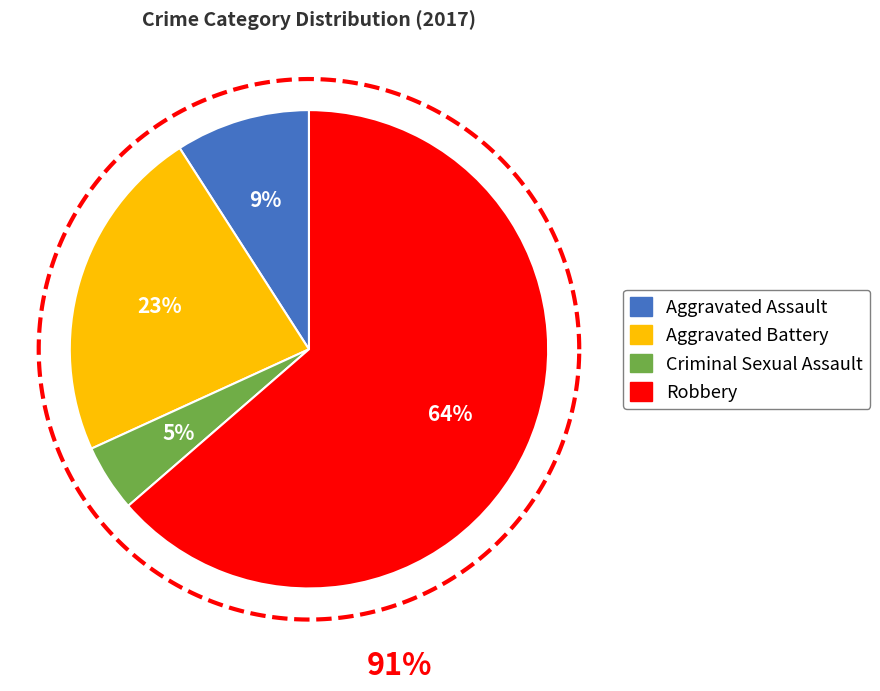

How many slices are in this pie chart?

4